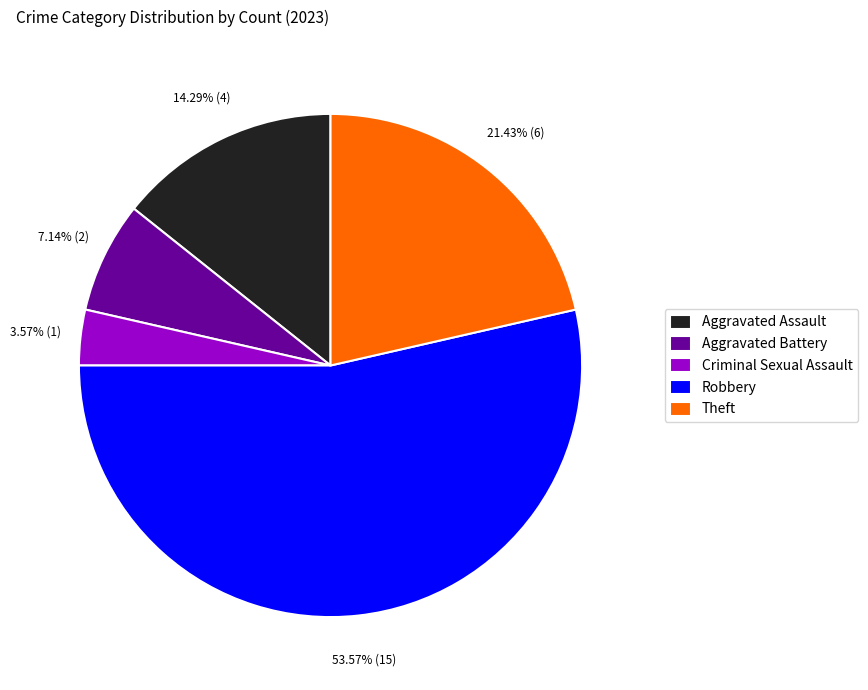

How many segments does this pie chart have?

5